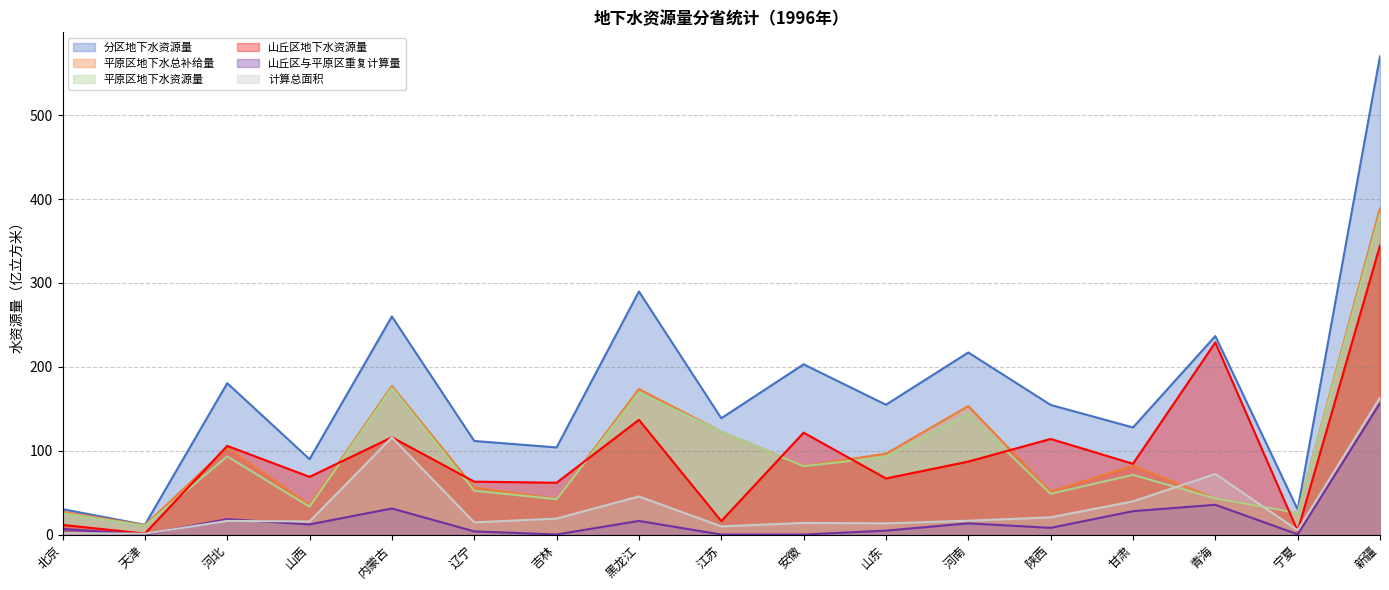

Which series changed the most between 山西 and 辽宁?

分区地下水资源量